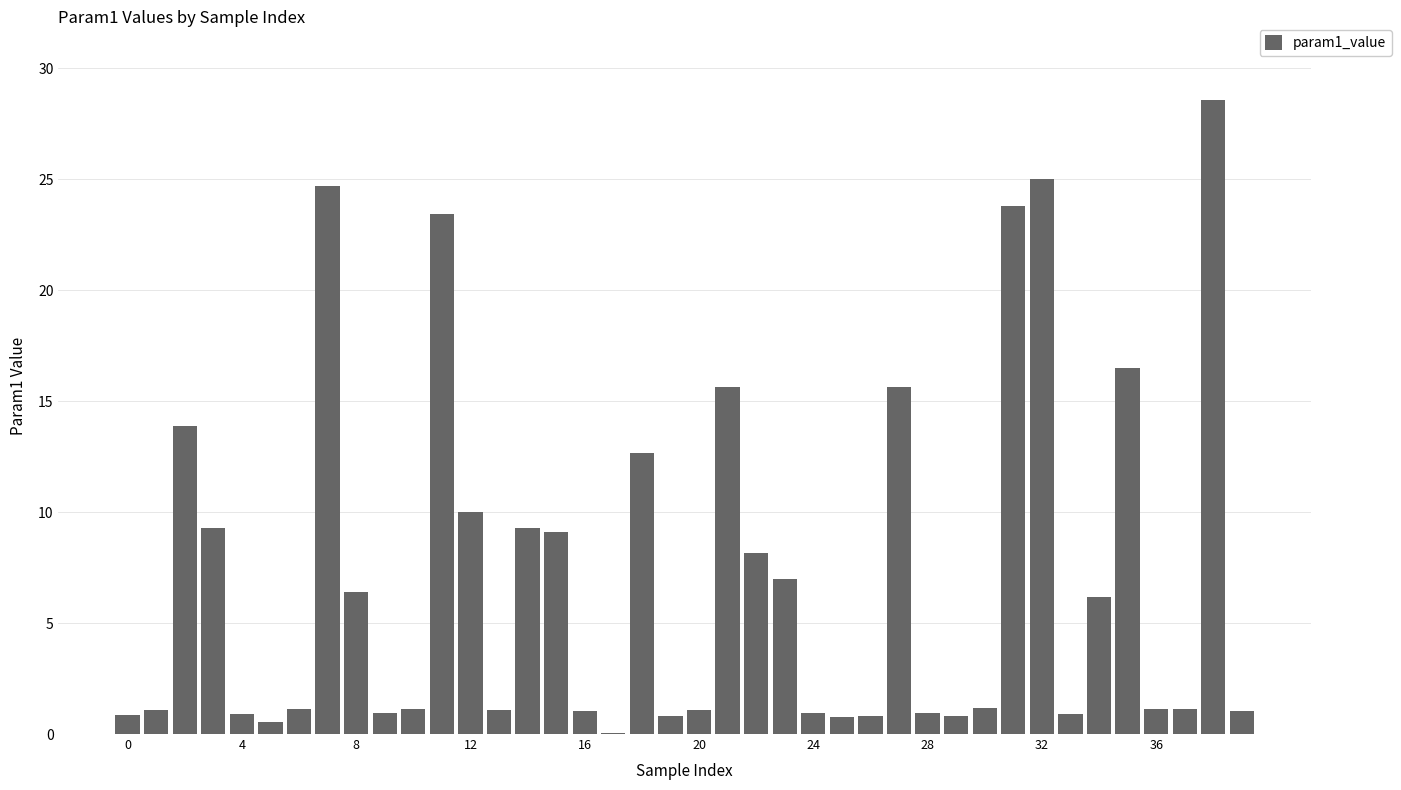

What is the maximum value shown in the chart?

28.5